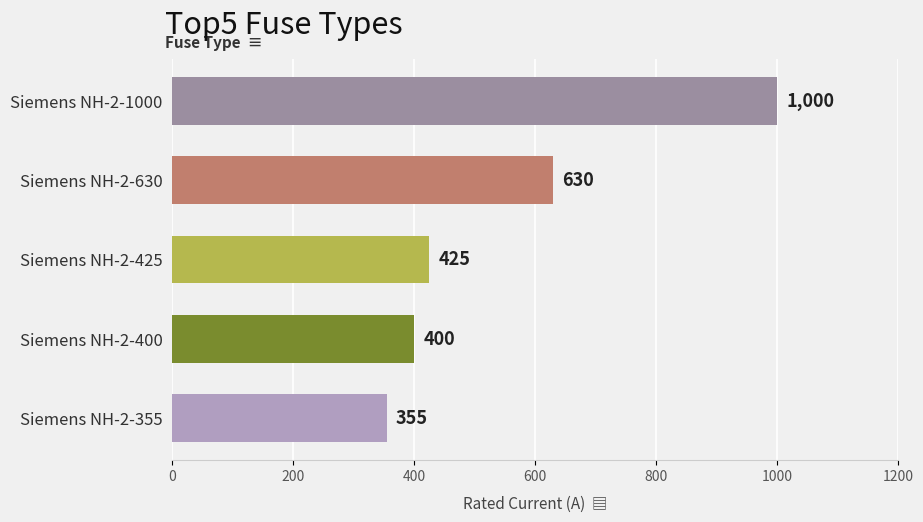

What is the approximate value at Siemens NH-2-1000, to the nearest 10?

1000